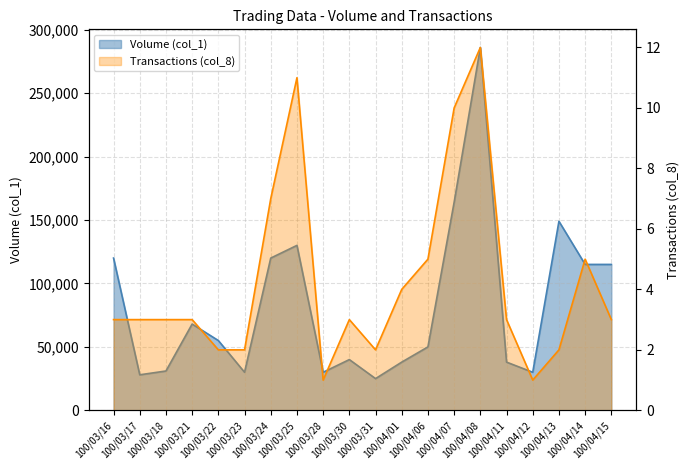

What are all the series names shown in the legend?

Volume (col_1), Transactions (col_8)